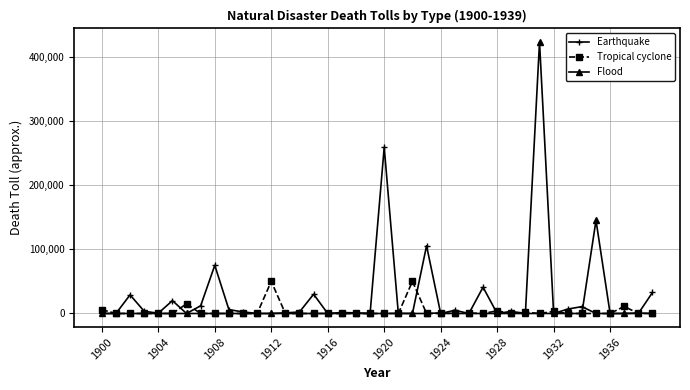

In Flood, how many points are higher than both neighbors (excluding endpoints)?

5